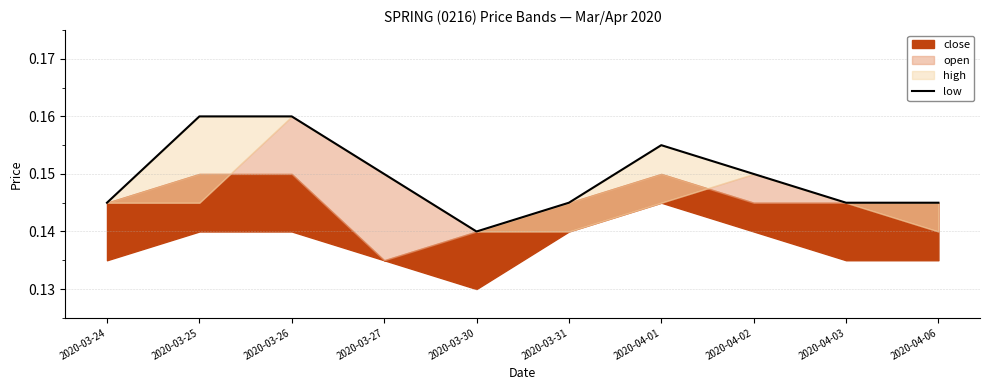

True or false: the data shows 0.3 at 2020-03-26.

False